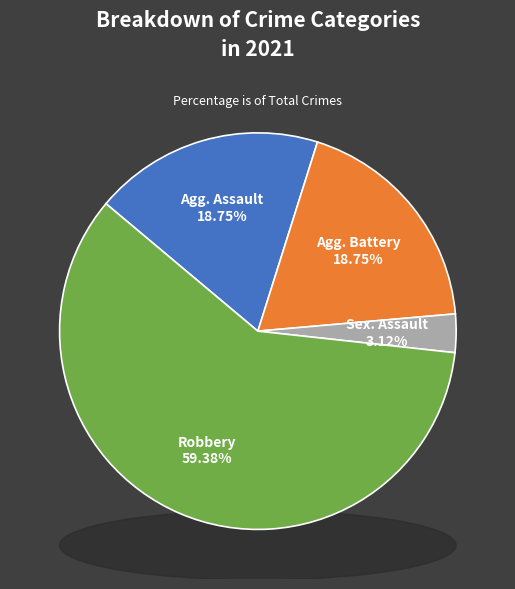

Rank the categories by value from lowest to highest.

Criminal Sexual Assault, Aggravated Assault, Aggravated Battery, Robbery